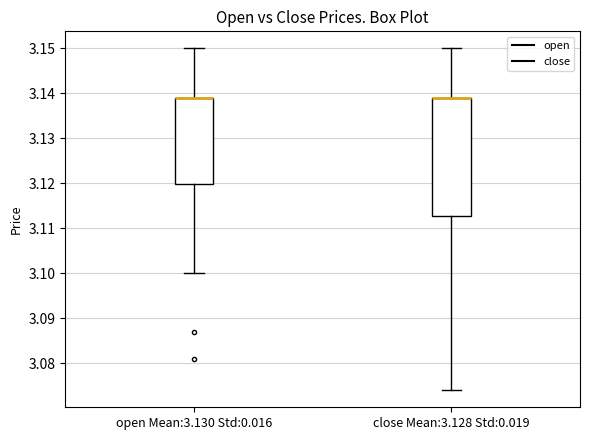

Reading left to right, read every box against the y-axis: the position of its median line, the range the box covers, and the ends of its whiskers. The values are not printed on the chart, so give them approximately, as read against the axis.

open Mean:3.130 Std:0.016: median 3.139 (drawn on the box's upper edge), box 3.120 to 3.139, whiskers 3.100 to 3.150
close Mean:3.128 Std:0.019: median 3.139 (drawn on the box's upper edge), box 3.113 to 3.139, whiskers 3.074 to 3.150